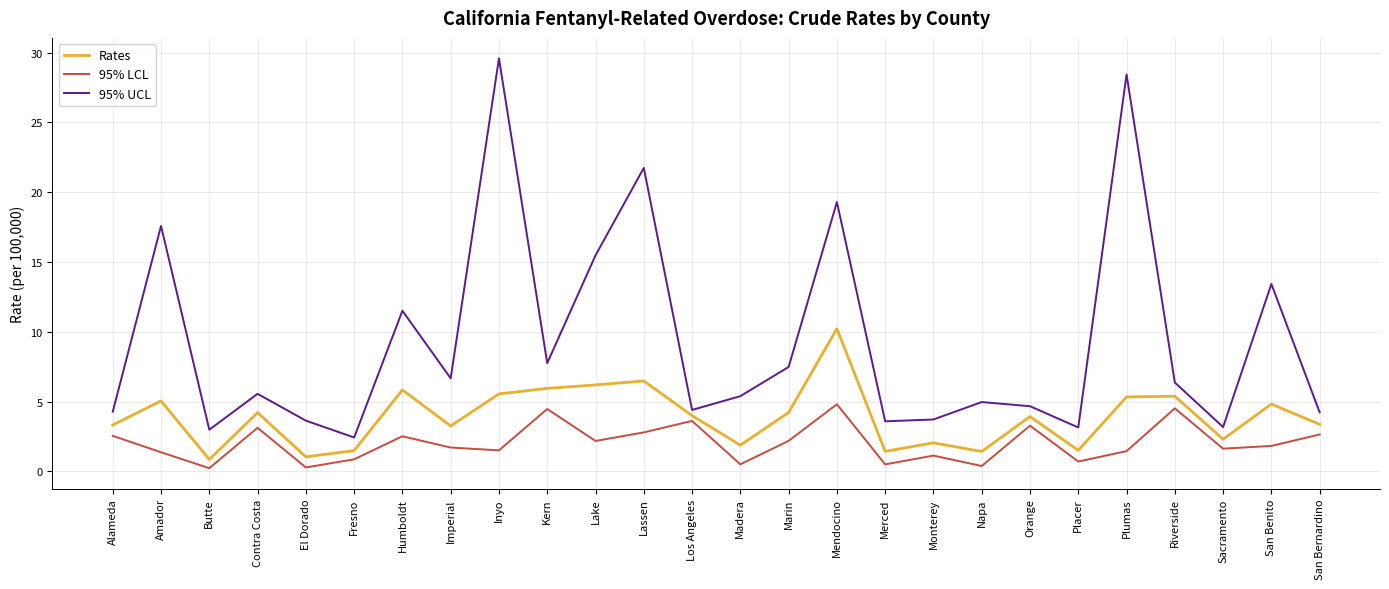

Which series has the largest total across all categories?

95% UCL